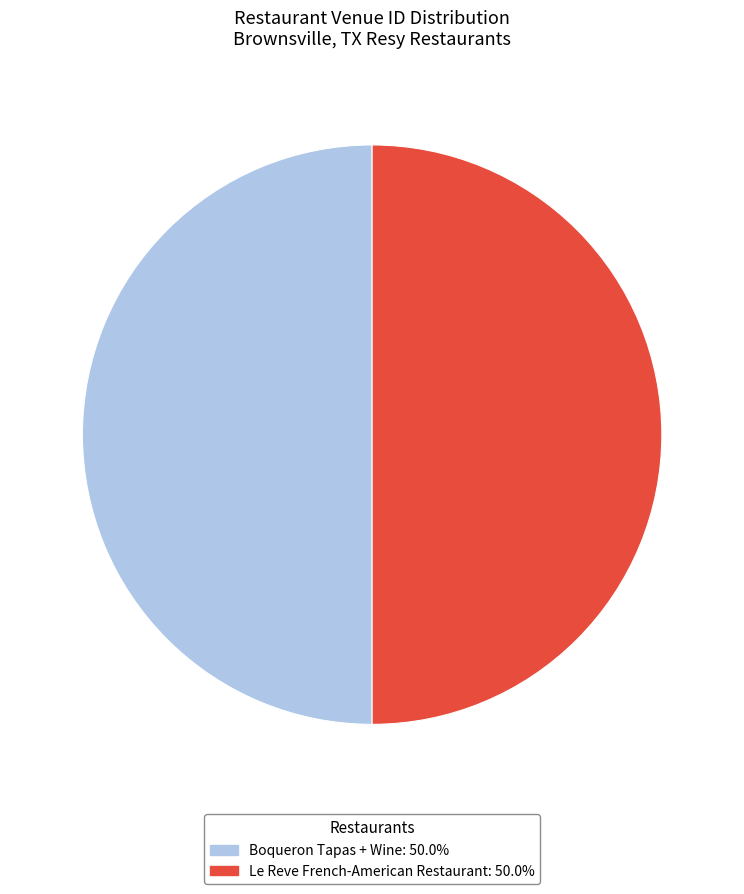

What is the ratio of the value at Le Reve French-American Restaurant to the value at Boqueron Tapas + Wine?

1.0